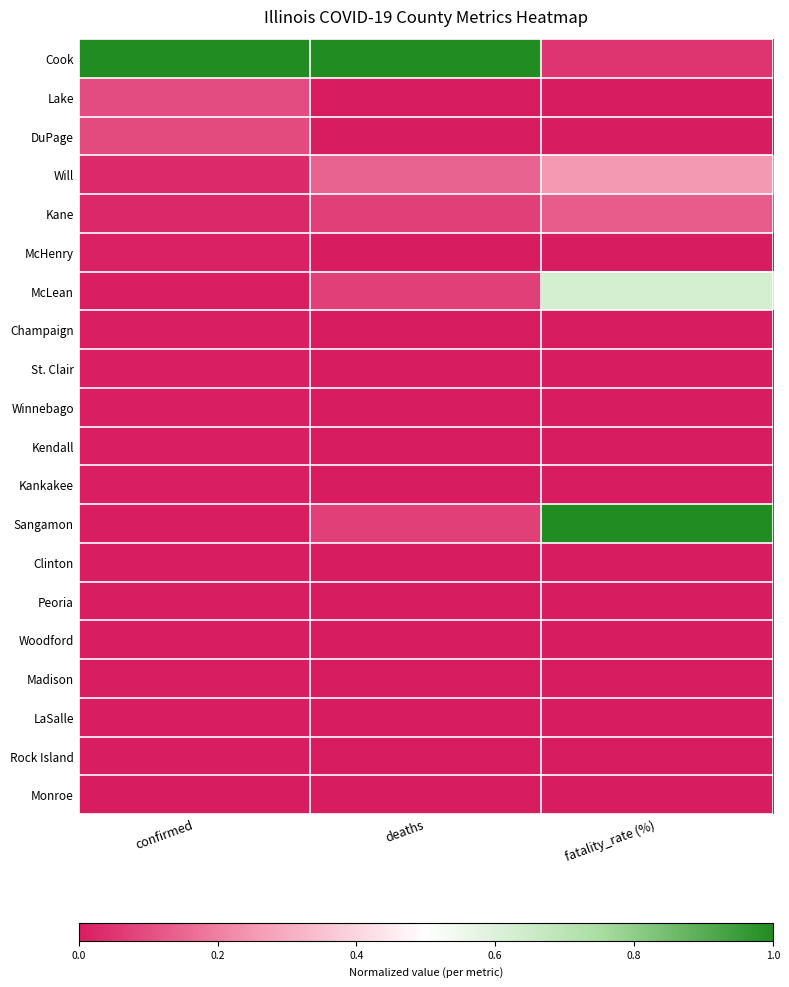

Reading right to left, list all the values displayed in this chart.

Cook: fatality_rate (%)=0.1	deaths=1.0	confirmed=1.0
Lake: fatality_rate (%)=0.0	deaths=0.0	confirmed=0.1
DuPage: fatality_rate (%)=0.0	deaths=0.0	confirmed=0.1
Will: fatality_rate (%)=0.2	deaths=0.1	confirmed=0.0
Kane: fatality_rate (%)=0.1	deaths=0.1	confirmed=0.0
McHenry: fatality_rate (%)=0.0	deaths=0.0	confirmed=0.0
McLean: fatality_rate (%)=0.6	deaths=0.1	confirmed=0.0
Champaign: fatality_rate (%)=0.0	deaths=0.0	confirmed=0.0
St. Clair: fatality_rate (%)=0.0	deaths=0.0	confirmed=0.0
Winnebago: fatality_rate (%)=0.0	deaths=0.0	confirmed=0.0
Kendall: fatality_rate (%)=0.0	deaths=0.0	confirmed=0.0
Kankakee: fatality_rate (%)=0.0	deaths=0.0	confirmed=0.0
Sangamon: fatality_rate (%)=1.0	deaths=0.1	confirmed=0.0
Clinton: fatality_rate (%)=0.0	deaths=0.0	confirmed=0.0
Peoria: fatality_rate (%)=0.0	deaths=0.0	confirmed=0.0
Woodford: fatality_rate (%)=0.0	deaths=0.0	confirmed=0.0
Madison: fatality_rate (%)=0.0	deaths=0.0	confirmed=0.0
LaSalle: fatality_rate (%)=0.0	deaths=0.0	confirmed=0.0
Rock Island: fatality_rate (%)=0.0	deaths=0.0	confirmed=0.0
Monroe: fatality_rate (%)=0.0	deaths=0.0	confirmed=0.0